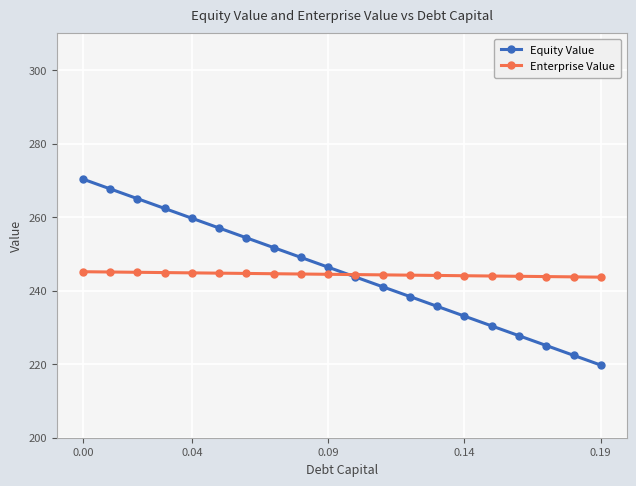

Does the chart display data point markers on the line(s)?

Yes